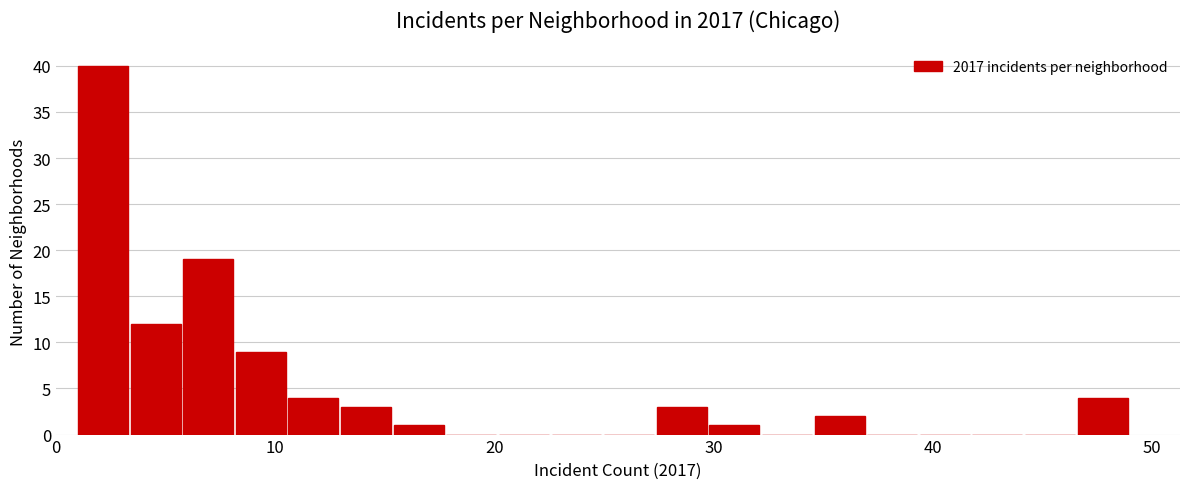

Around what value on the x-axis is the tallest bar? Give the approximate position of its centre, as read against the axis.

2